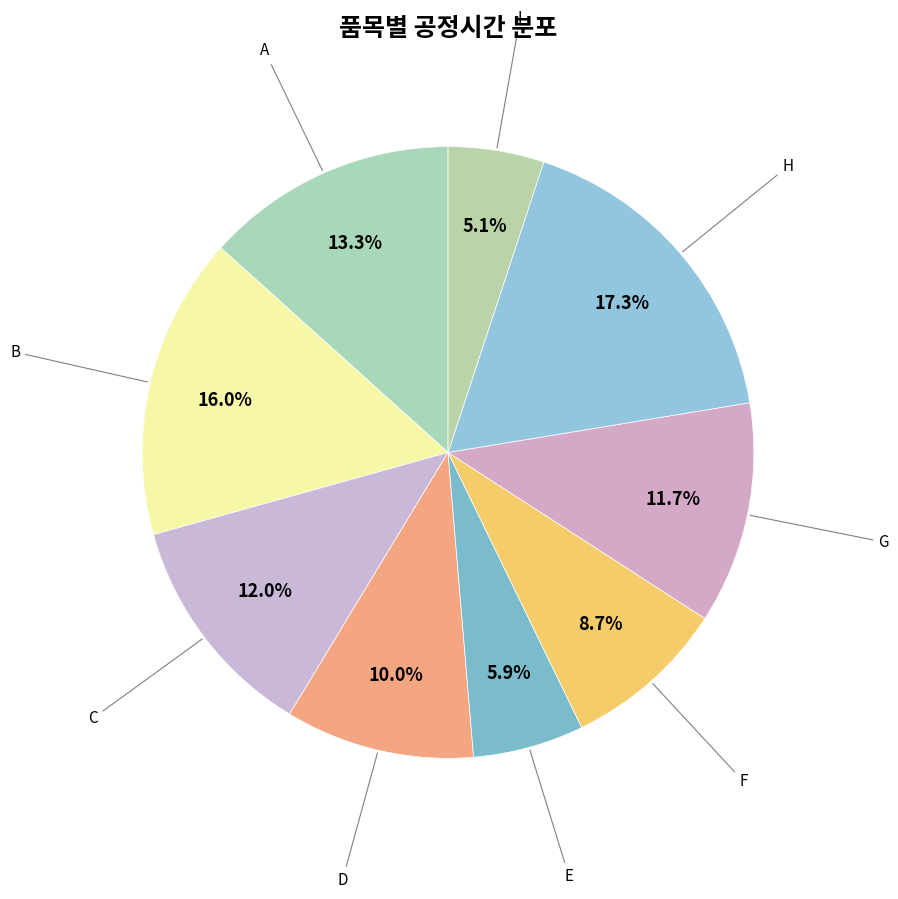

How many slices are in this pie chart?

9